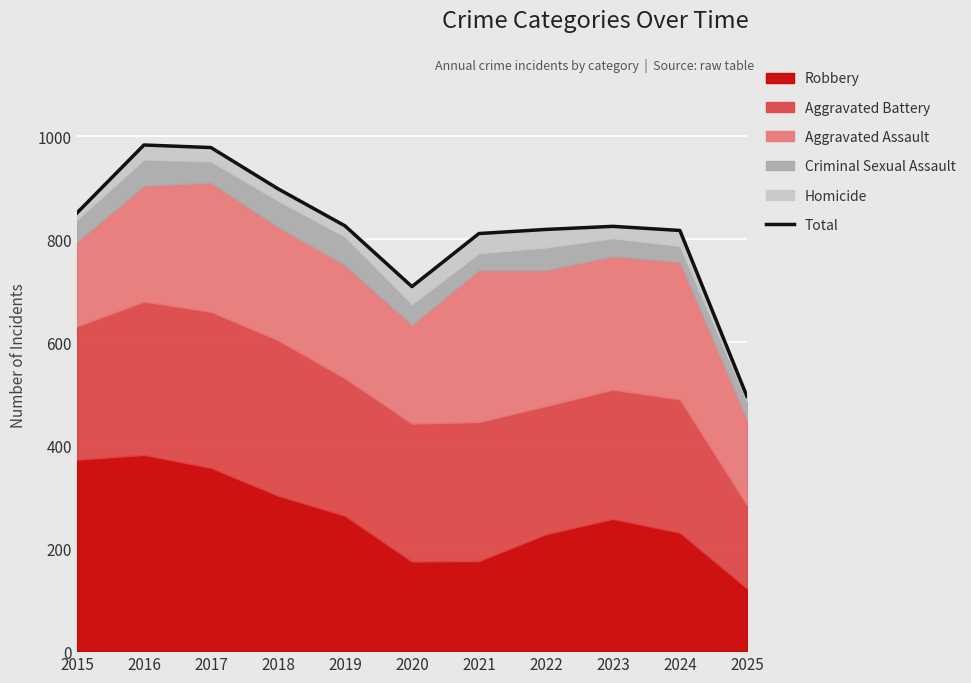

What is the average value?

819